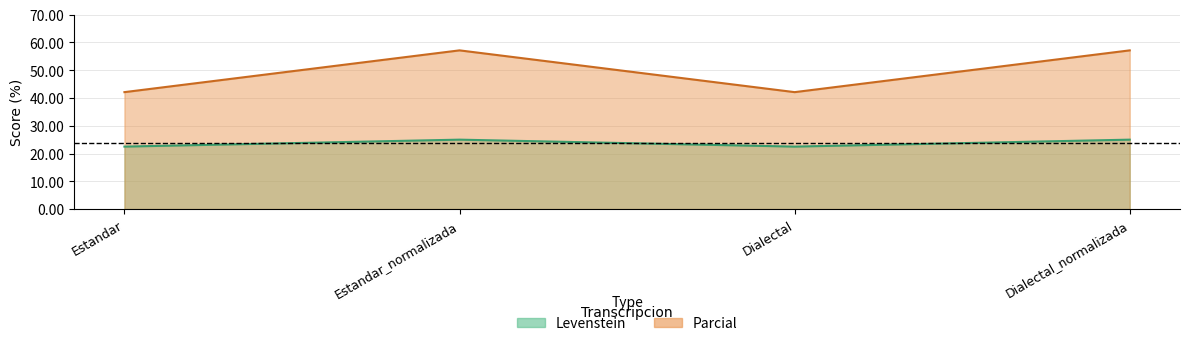

Which series changed the most between Dialectal and Dialectal_normalizada?

Parcial